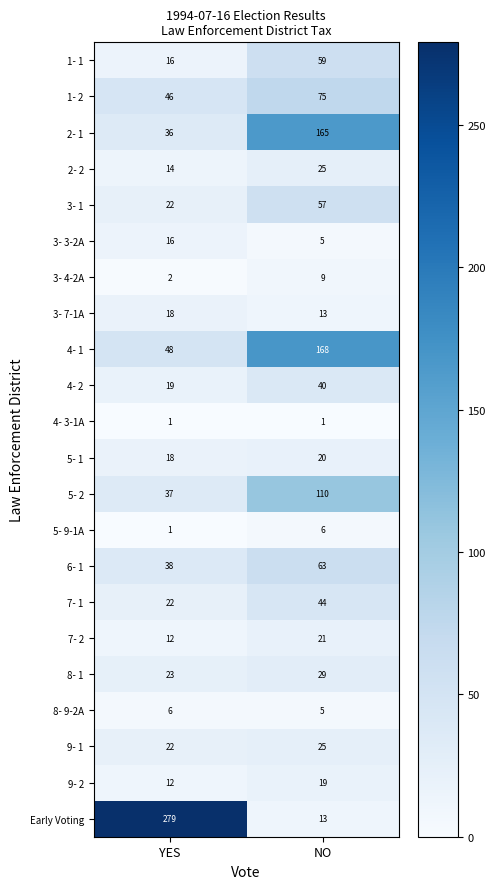

The 8- 1 series shows 5 at YES. True or false?

False